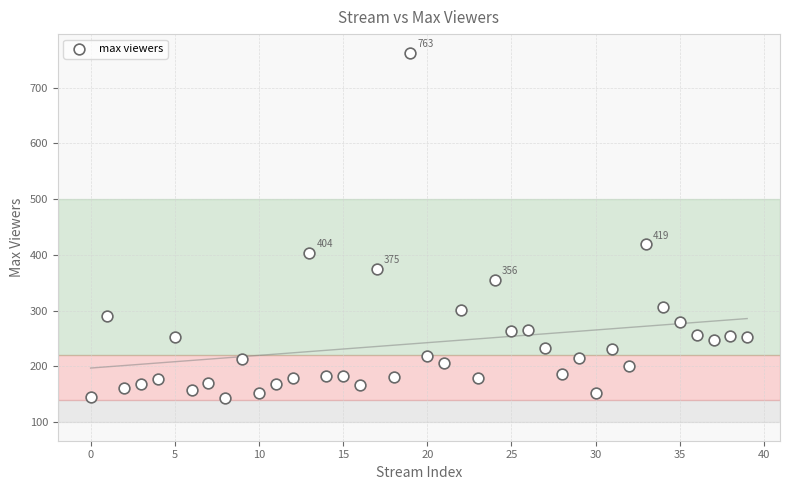

What Y value in the scatter plot is closest to 453?

419